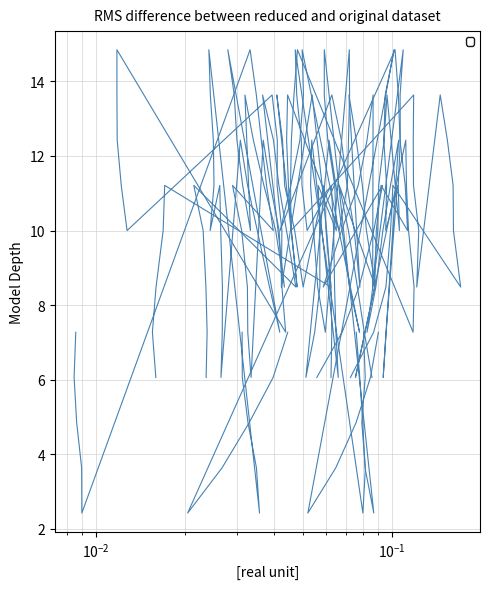

Is this an area chart (filled region under the line)?

No